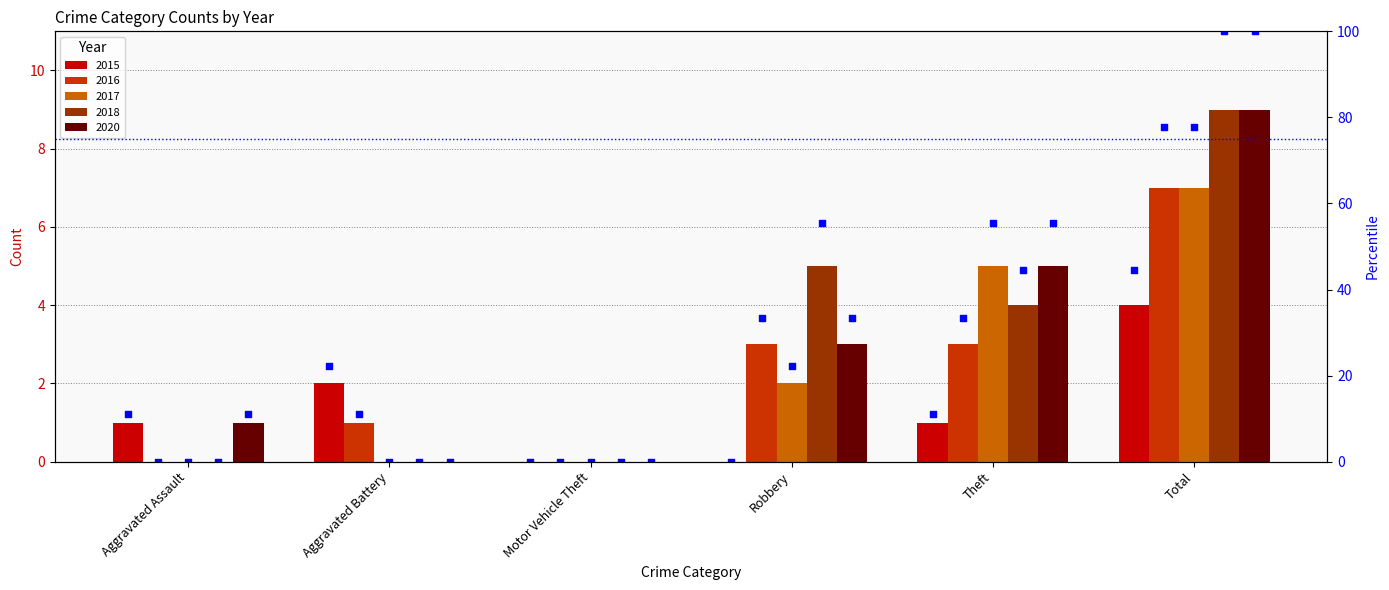

What is the change in value from Aggravated Battery to Theft?

-11.1